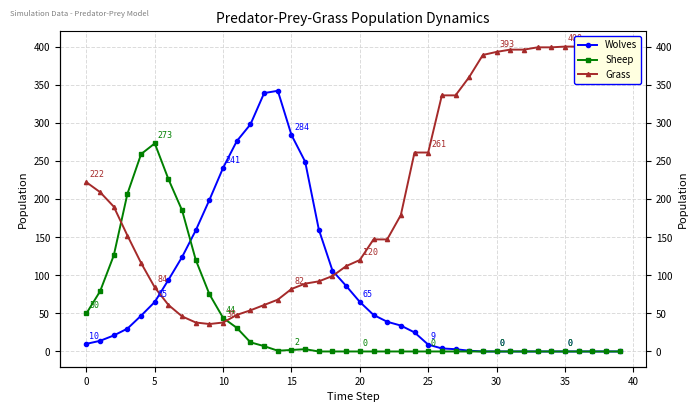

At which label is Wolves closest to 171?

17